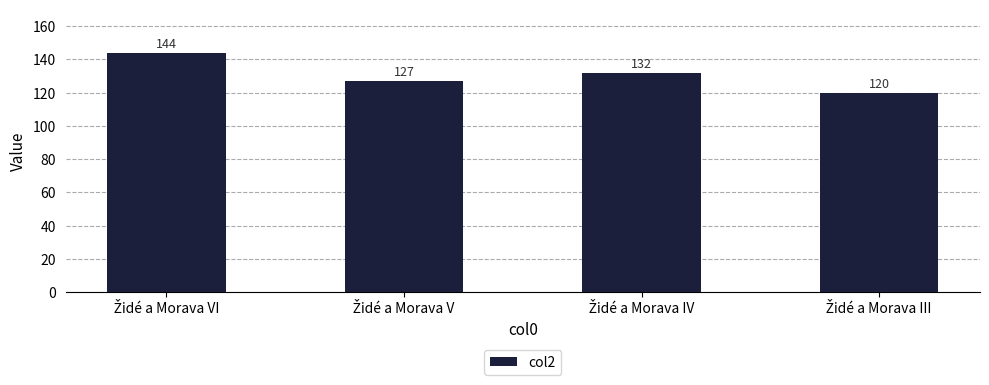

What is the greatest value displayed?

144